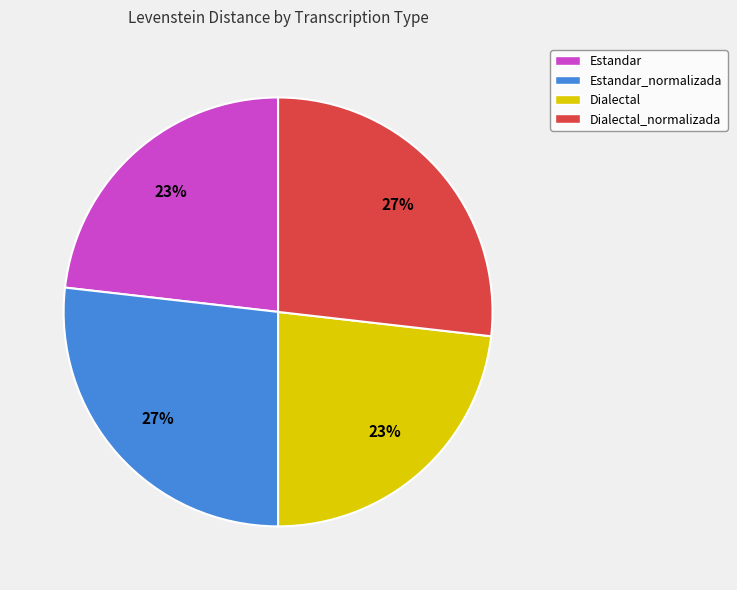

To the nearest percent, what is the difference between the Dialectal_normalizada and Estandar slice percentages?

4%